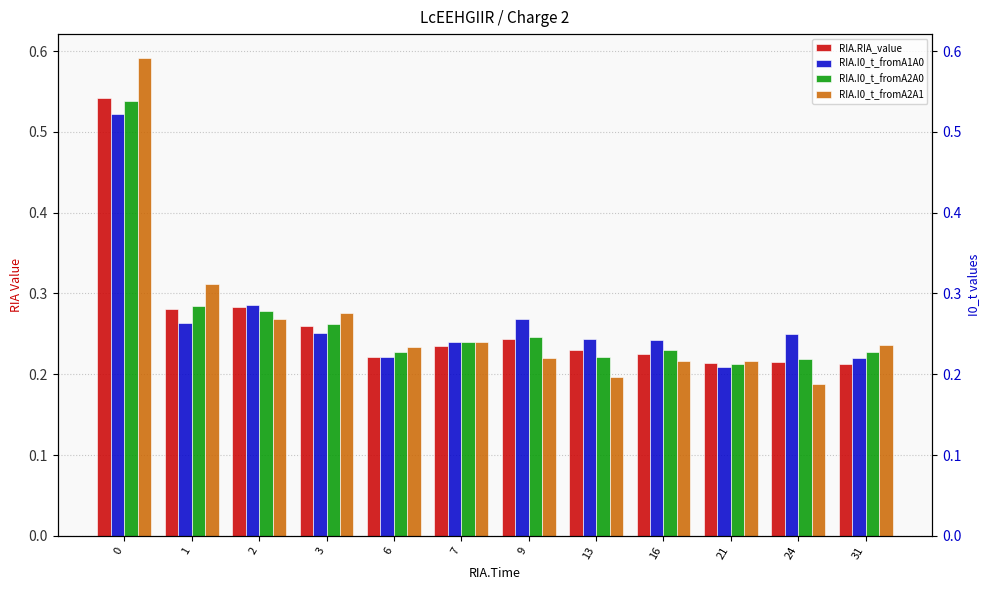

What is the value of the RIA.I0_t_fromA2A1 bar at the 8th from the left?

0.2